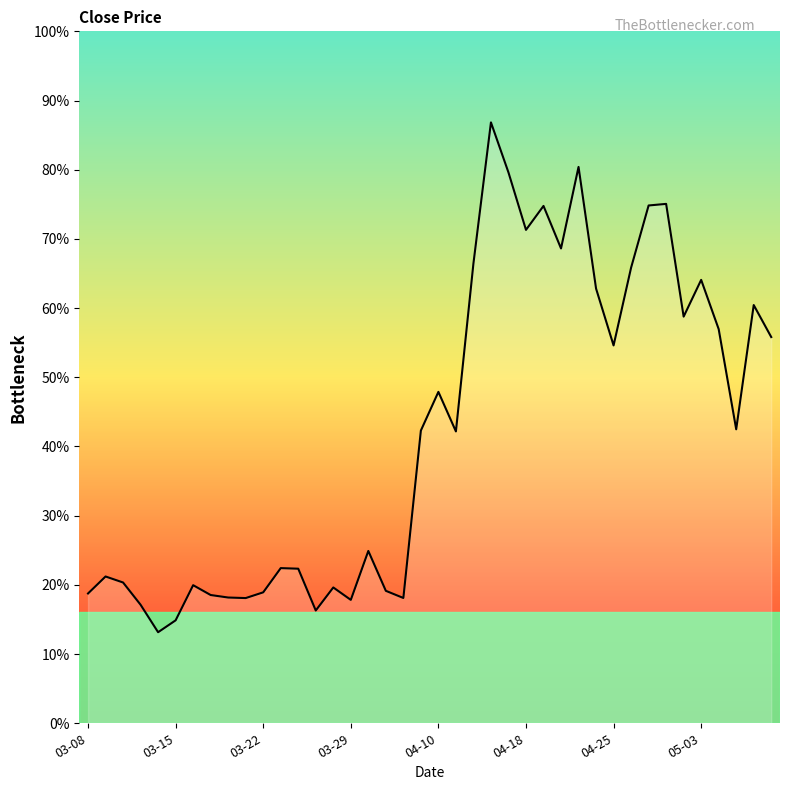

Does the chart have visible grid lines?

No